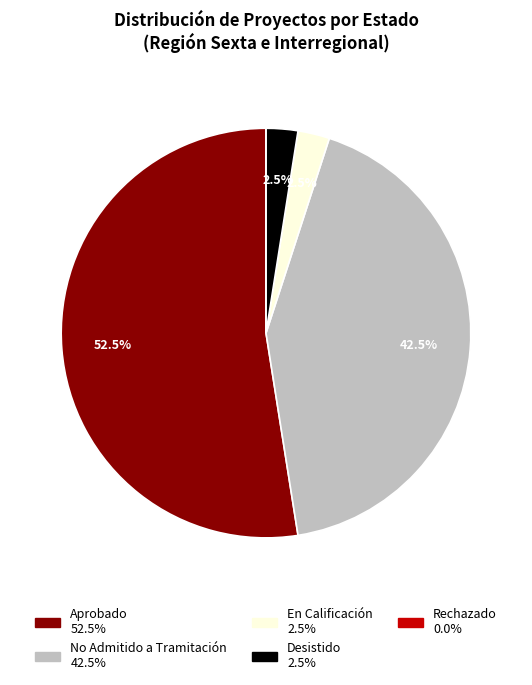

What is the majority slice?

Aprobado